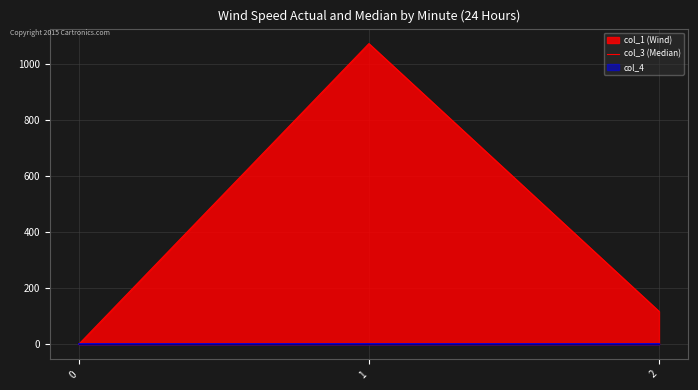

Which series has the largest range (max minus min)?

col_1